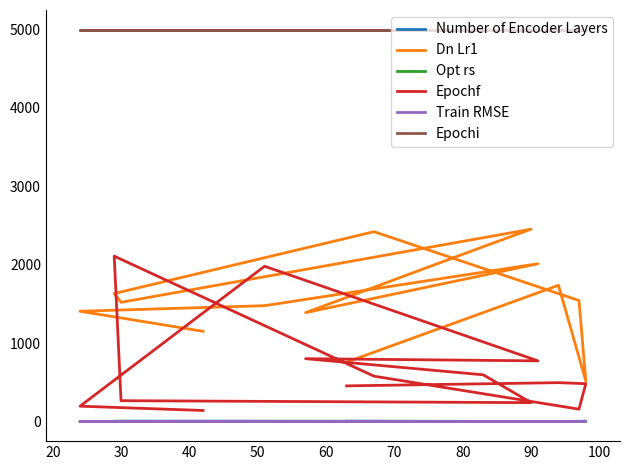

Reading left to right, what are all the values shown in this chart?

Number of Encoder Layers: 1.0	2.0	3.0	1.0	2.0	1.0	1.0	4.0	3.0	3.0	1.0	4.0	1.0	4.0
Dn Lr1: 1151.0	1407.0	1478.0	2013.0	1389.0	2231.0	2454.0	1521.0	1633.0	2422.0	1544.0	516.0	1738.0	758.0
Opt rs: 0.0	0.0	0.0	0.0	0.0	0.0	0.0	0.0	0.1	0.0	0.0	0.0	0.0	0.0
Epochf: 141.0	196.0	1981.0	774.0	802.0	596.0	241.0	266.0	2110.0	579.0	158.0	483.0	496.0	455.0
Train RMSE: 2.0	0.0	0.1	0.1	0.1	0.0	0.0	0.0	0.1	0.1	0.2	0.1	0.1	0.1
Epochi: 5000.0	5000.0	5000.0	5000.0	5000.0	5000.0	5000.0	5000.0	5000.0	5000.0	5000.0	5000.0	5000.0	5000.0